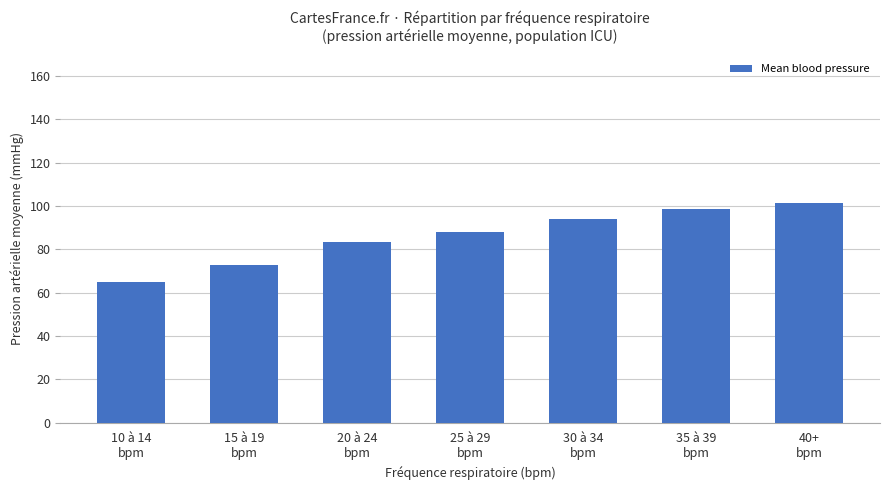

What is the maximum value shown in the chart?

101.3